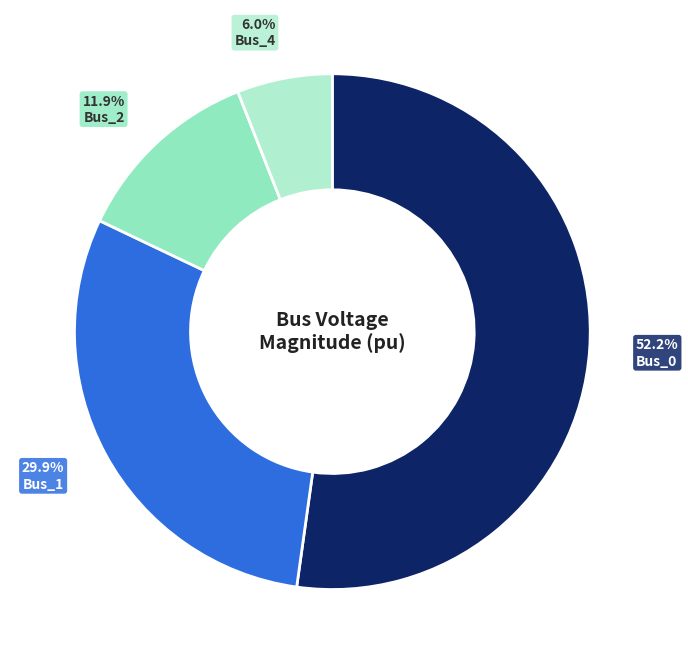

To the nearest percent, what is the difference between the Bus_2 and Bus_1 slice percentages?

18%